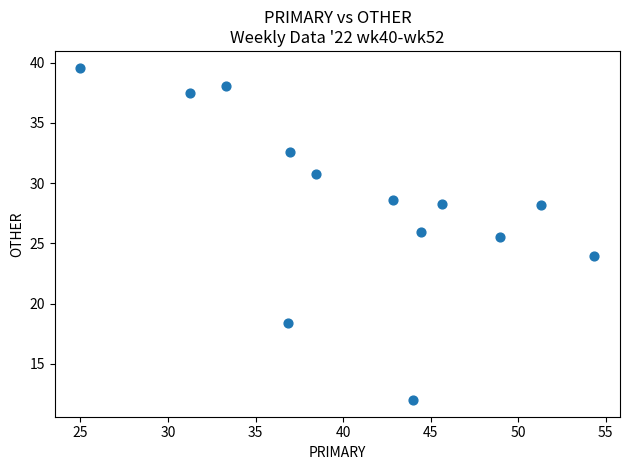

What is the range of Y values (max minus min)?

27.6